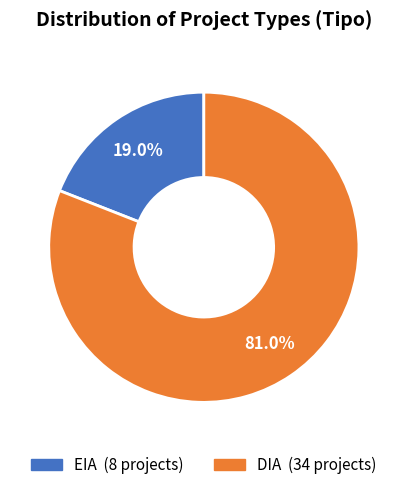

Is it true that EIA is 28% of the pie?

False